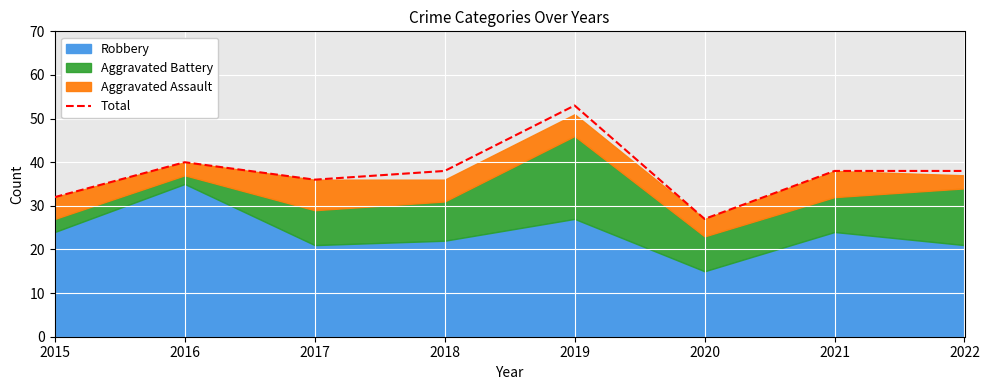

Where is the first local minimum?

2017